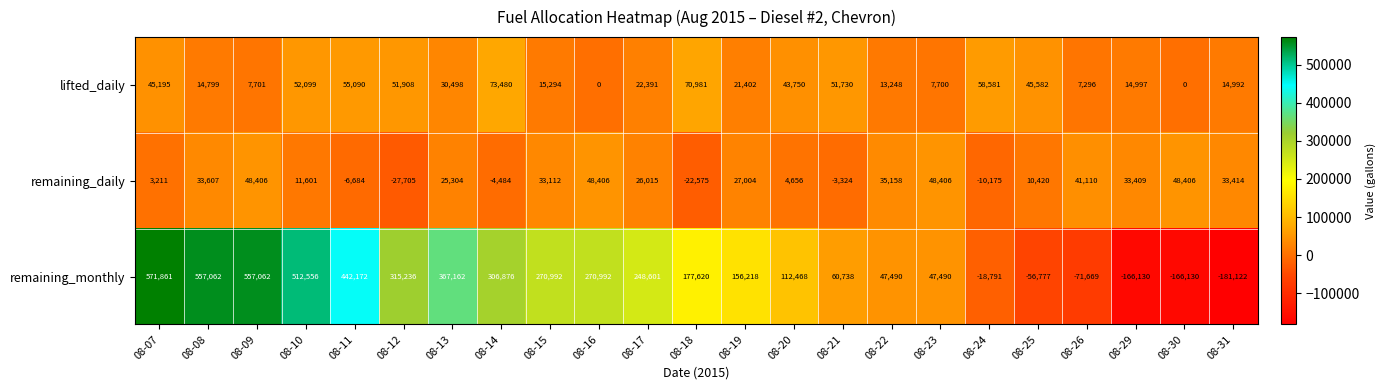

Between 08-07 and 08-18, which series saw the biggest shift?

remaining_monthly